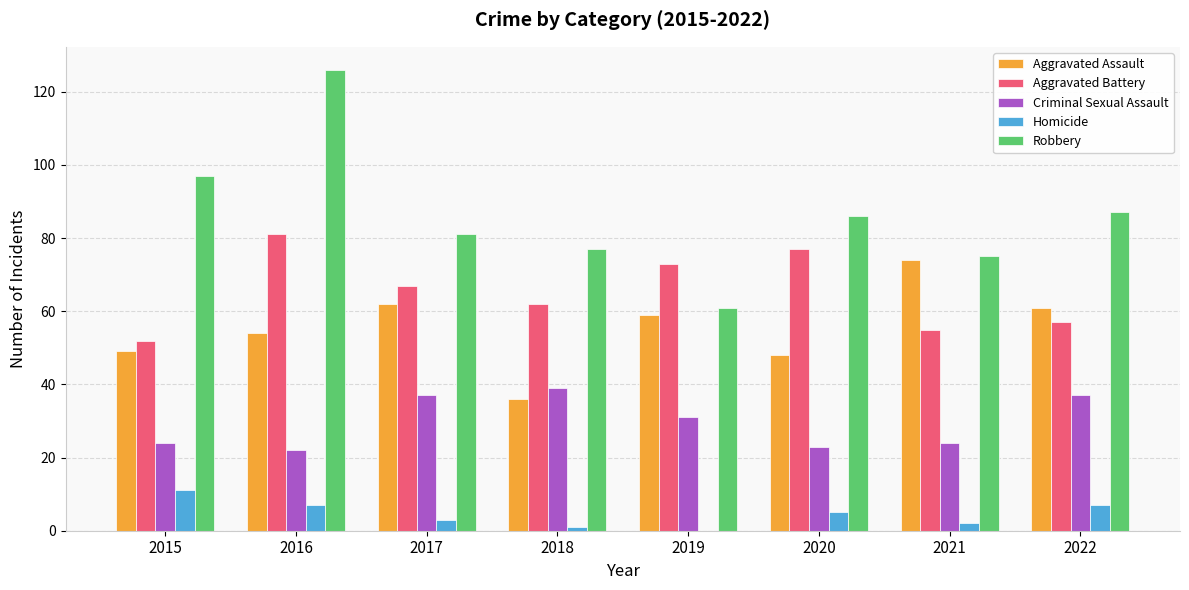

What is the total value across all series at 2021?

230